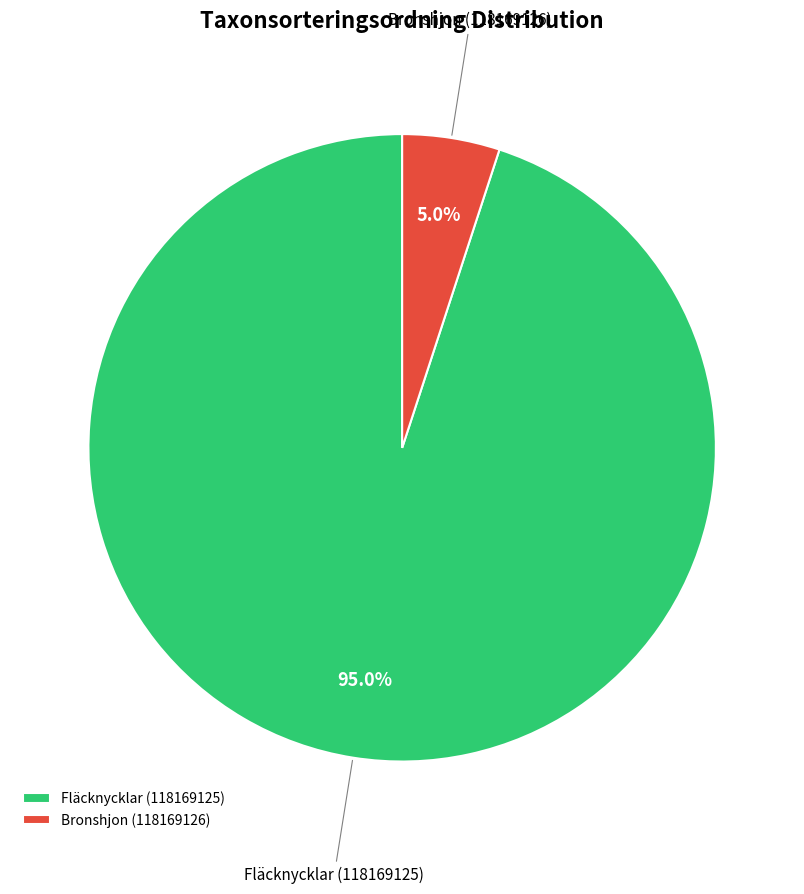

What is the majority slice?

Fläcknycklar (118169125)